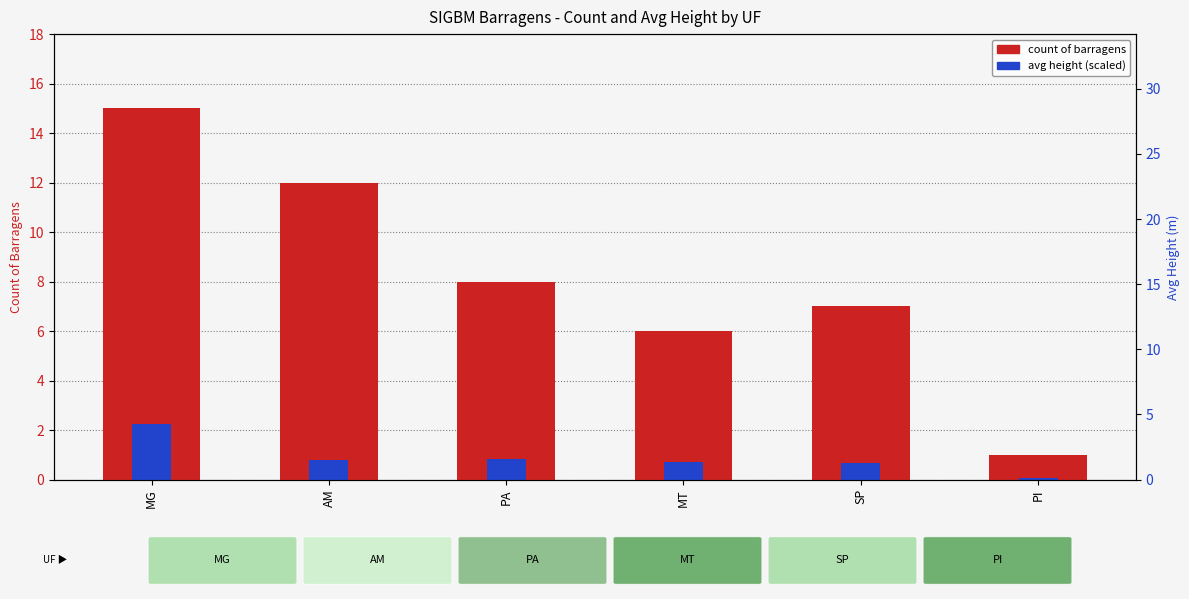

Reading left to right, transcribe all the data shown in this chart.

count of barragens: 15.0	12.0	8.0	6.0	7.0	1.0
avg height (scaled): 2.2	0.8	0.8	0.7	0.7	0.1